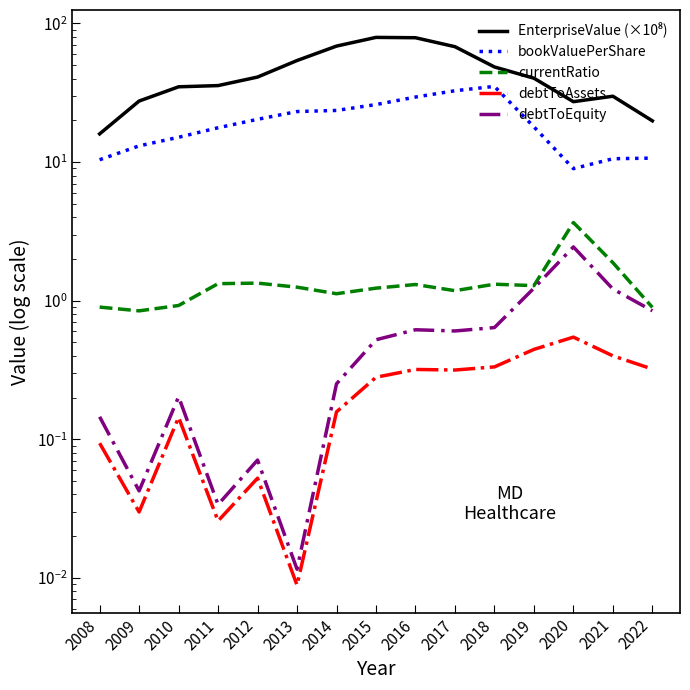

How many lines are shown in the chart?

5